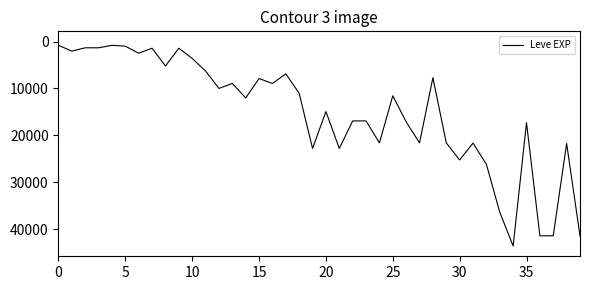

What is the greatest value displayed?

43600